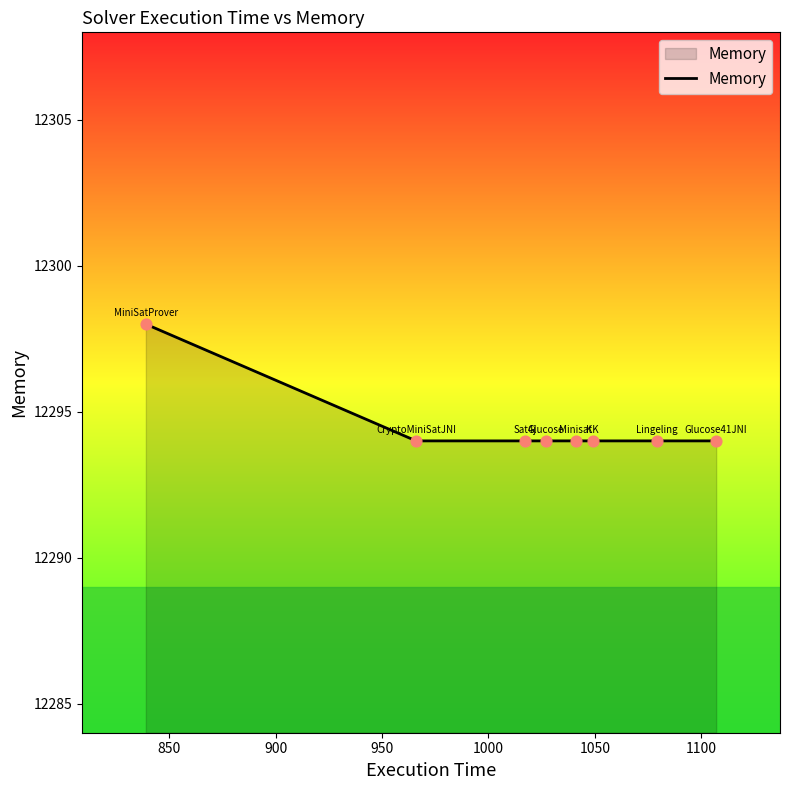

What is the greatest value displayed?

12298